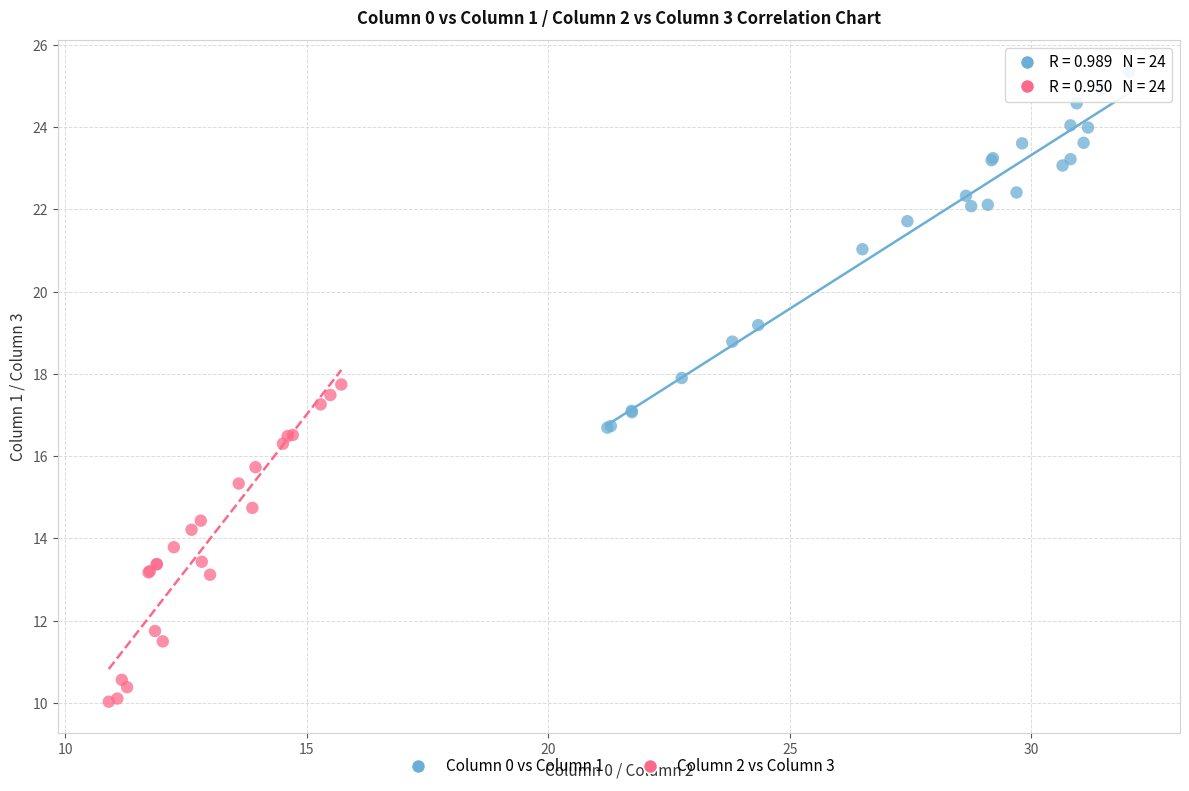

Which series reaches the minimum Y coordinate?

Column 2 vs Column 3